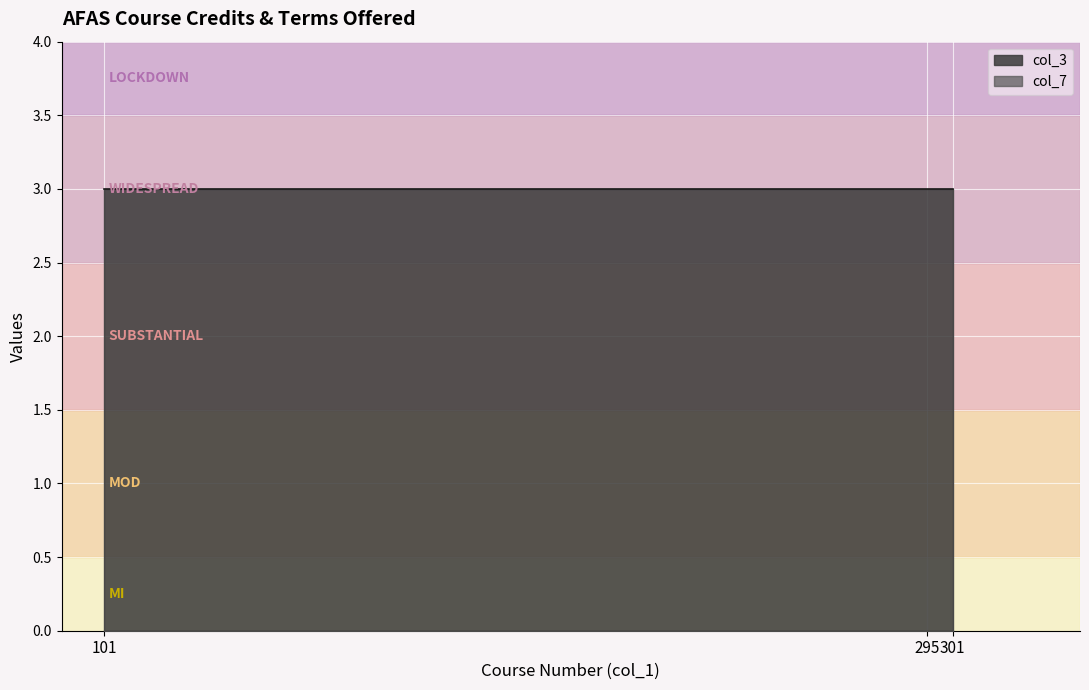

List the series in order of their overall mean, highest first.

col_3, col_7